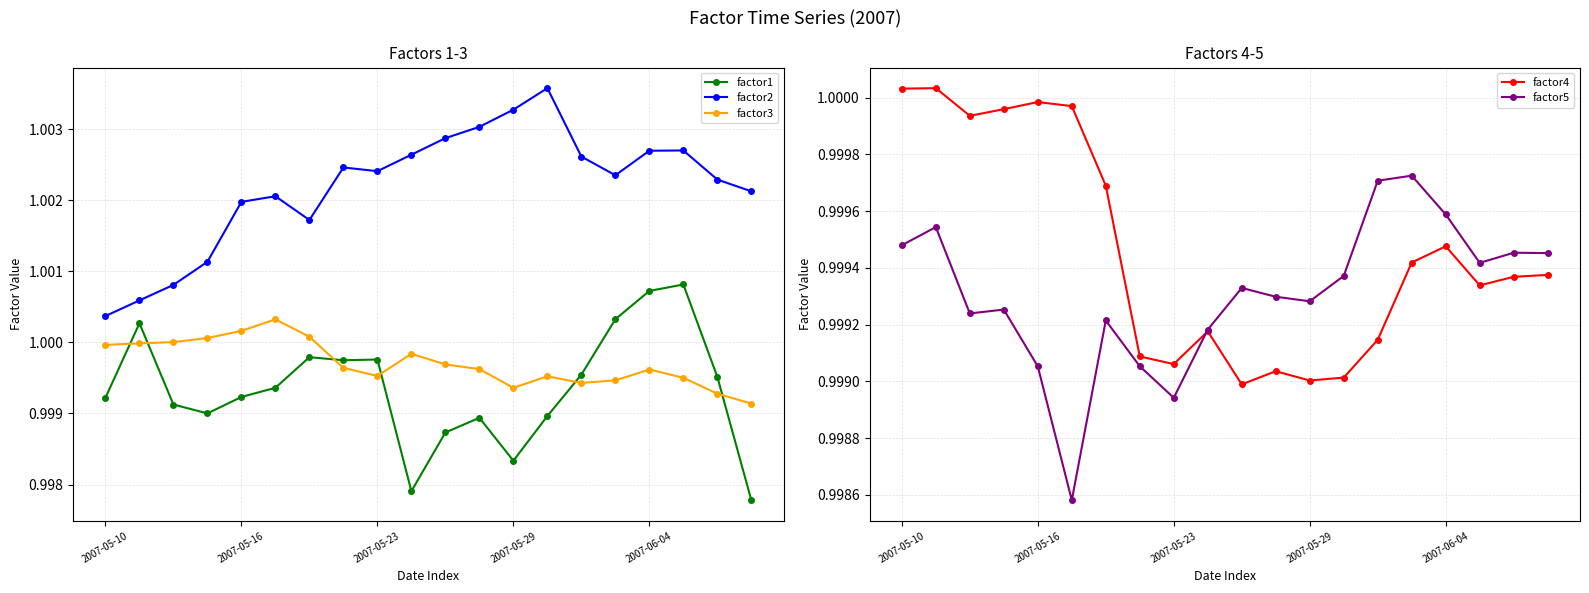

True or false: factor4 has more than 0 points higher than both neighbors.

True